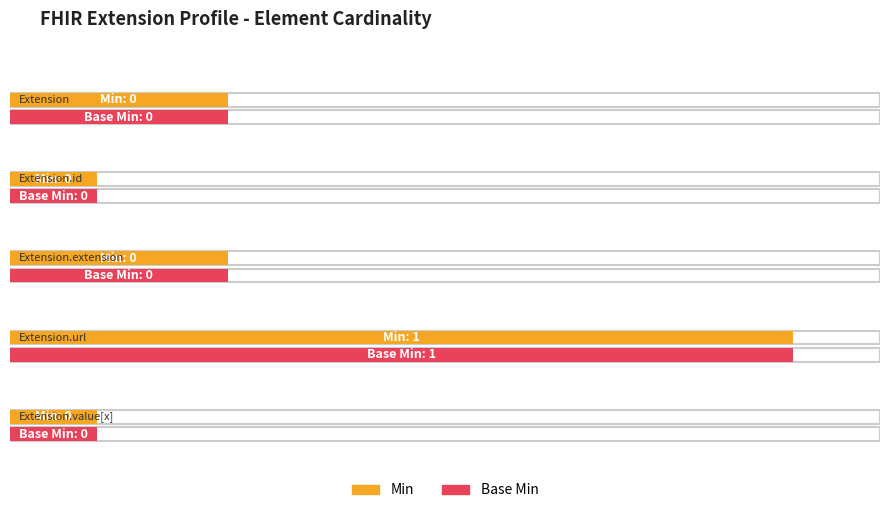

What is the difference between the maximum and second lowest values in the Base Min series?

1